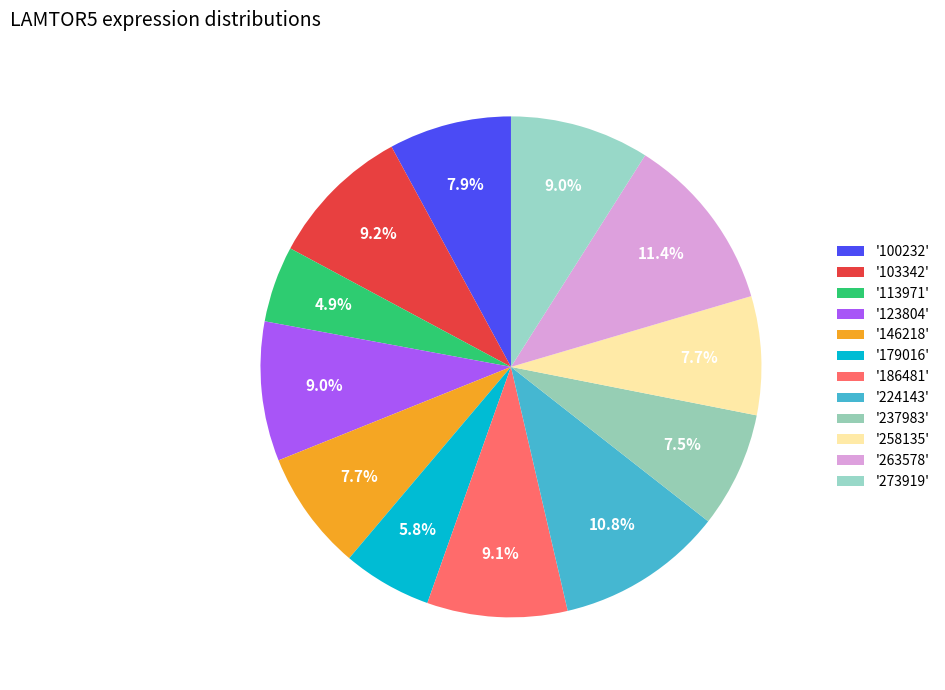

How many slices are in this pie chart?

12